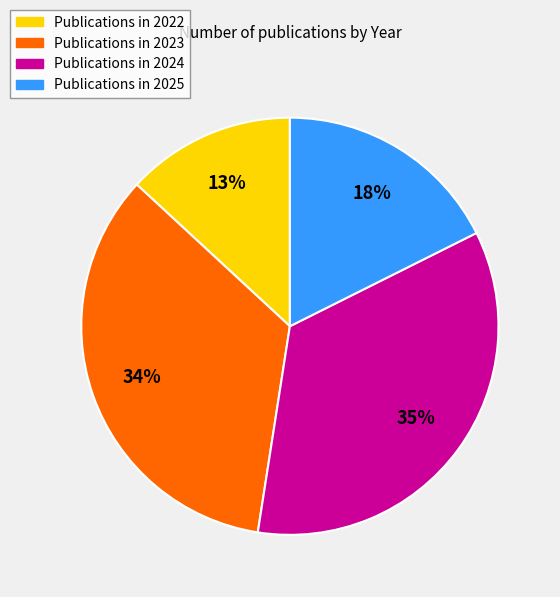

How many slices are in this pie chart?

4